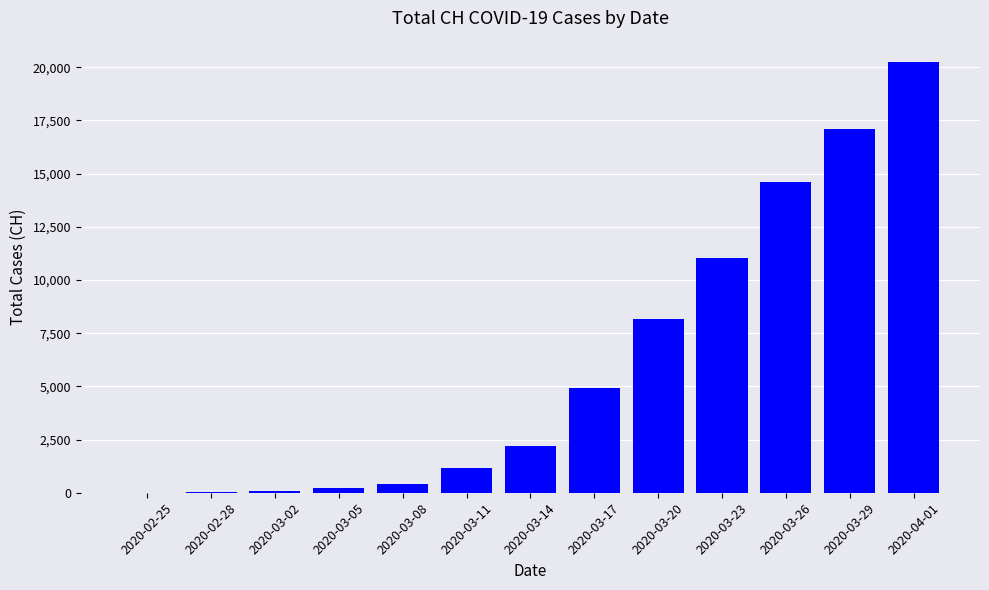

Where is the data nearest to the value 10121?

2020-03-23